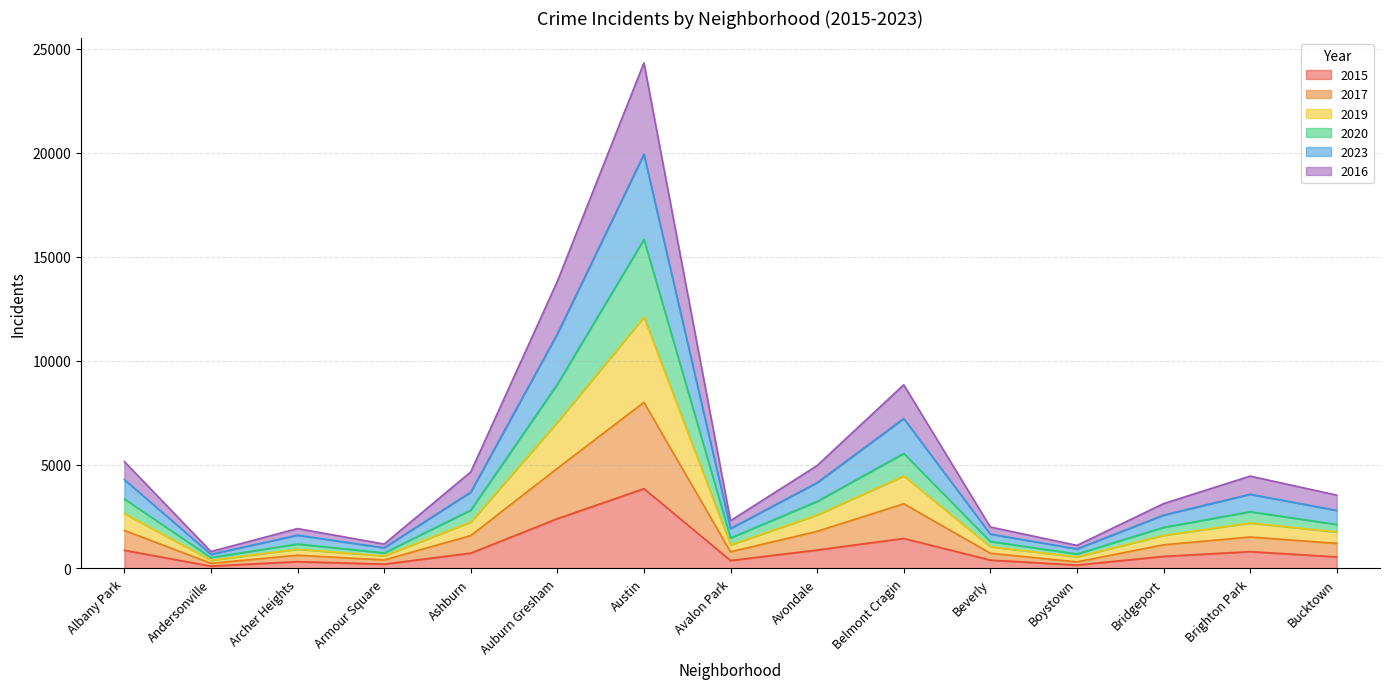

What is the total value across all series at Belmont Cragin?

8839